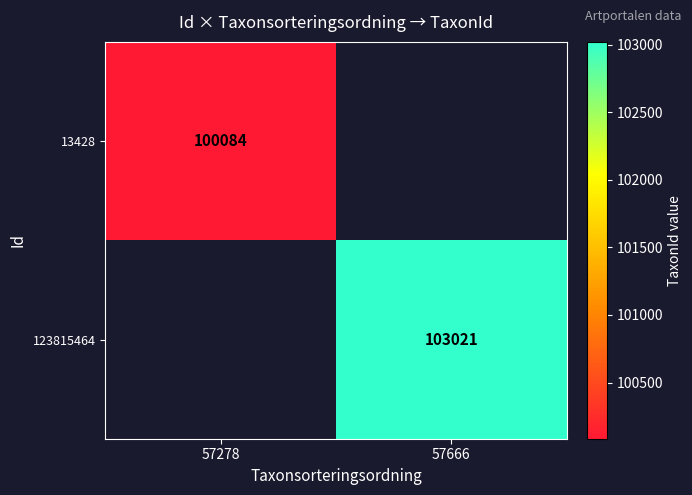

The 123815464 series shows 103021 at 57666. True or false?

True